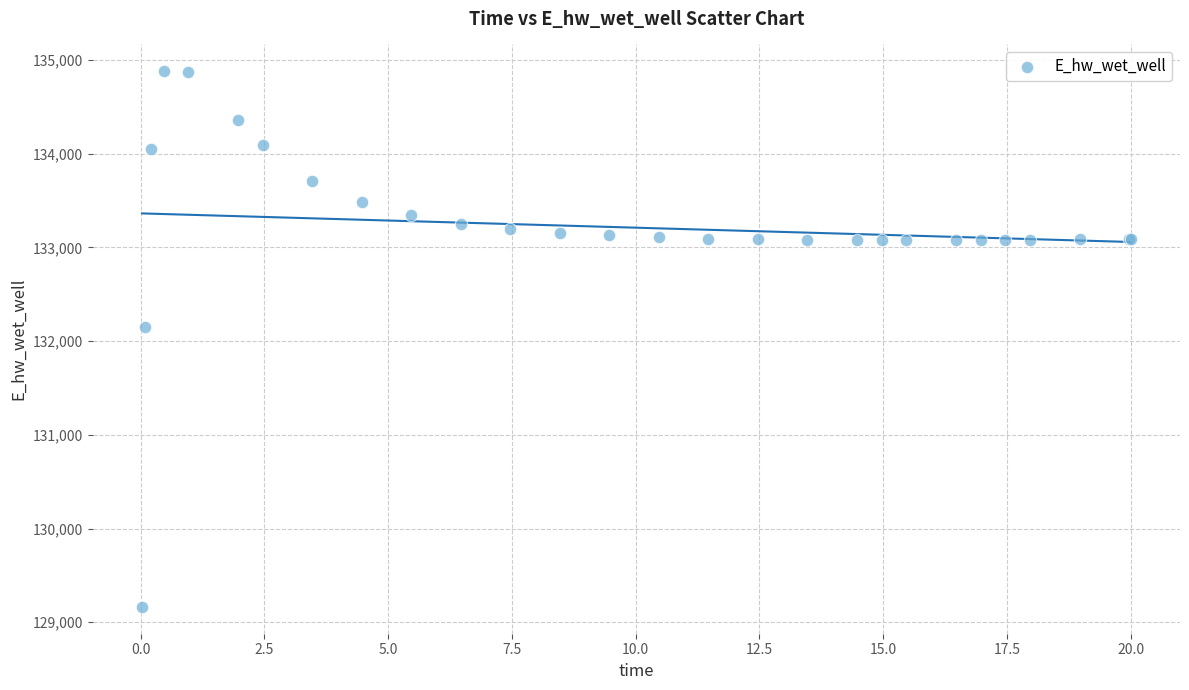

What Y value in the scatter plot is closest to 132021?

132146.0